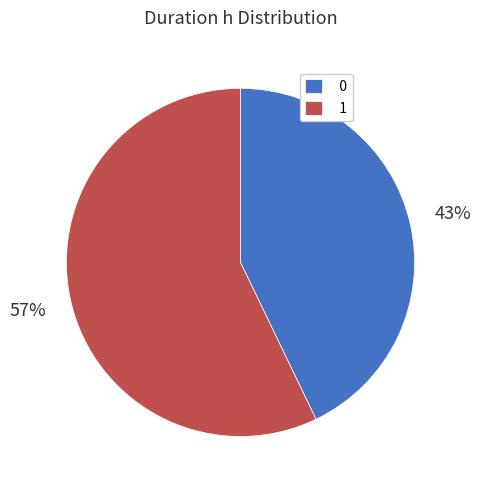

What is the majority slice?

1